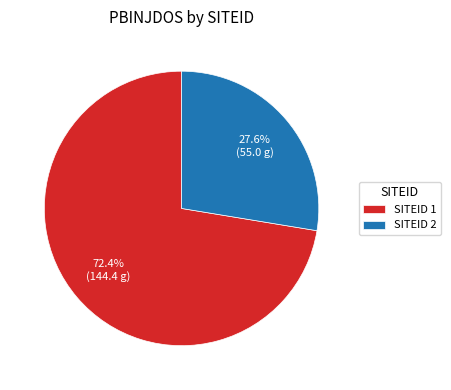

Count the number of slices in the pie.

2